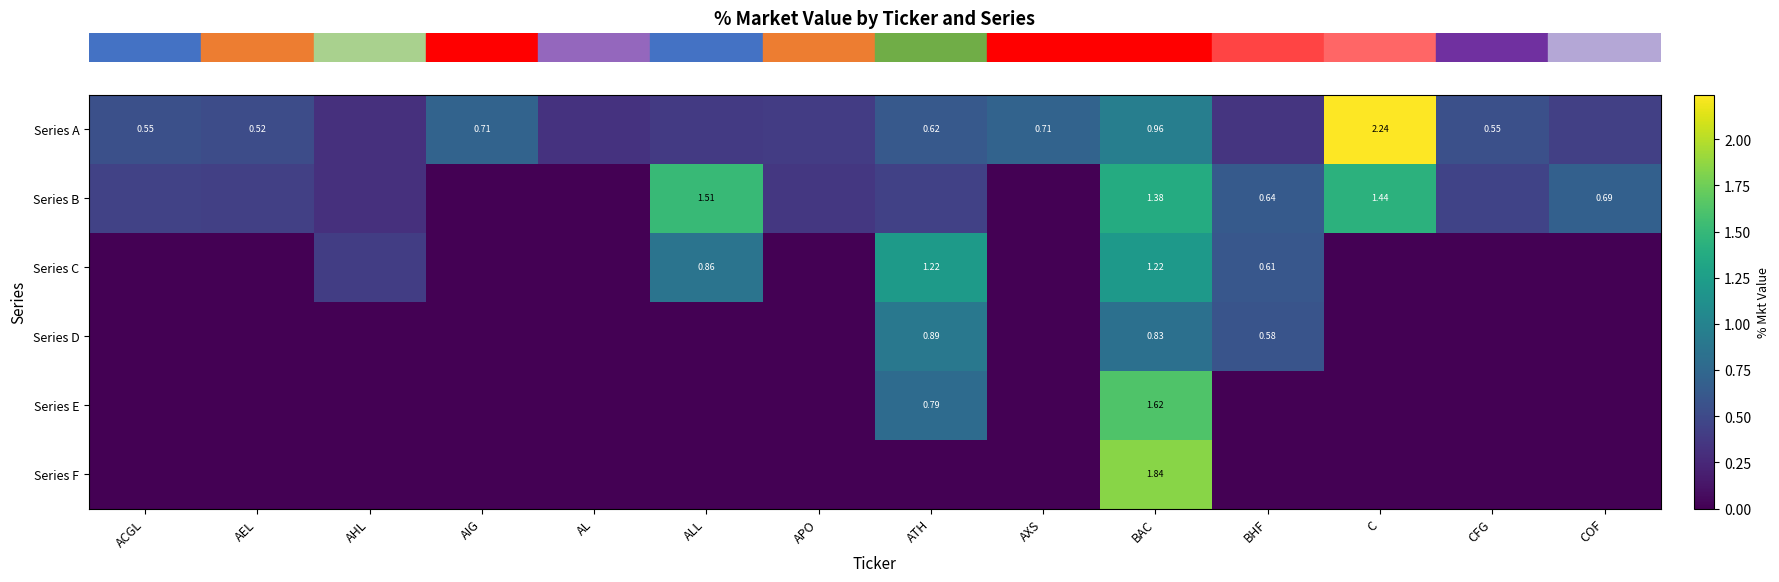

Reading right to left, extract all data points from this chart.

row_0: COF=0.4	CFG=0.5	C=2.2	BHF=0.3	BAC=1.0	AXS=0.7	ATH=0.6	APO=0.4	ALL=0.4	AL=0.3	AIG=0.7	AHL=0.3	AEL=0.5	ACGL=0.6
row_1: COF=0.7	CFG=0.4	C=1.4	BHF=0.6	BAC=1.4	AXS=0.0	ATH=0.4	APO=0.4	ALL=1.5	AL=0.0	AIG=0.0	AHL=0.3	AEL=0.4	ACGL=0.4
row_2: COF=0.0	CFG=0.0	C=0.0	BHF=0.6	BAC=1.2	AXS=0.0	ATH=1.2	APO=0.0	ALL=0.9	AL=0.0	AIG=0.0	AHL=0.4	AEL=0.0	ACGL=0.0
row_3: COF=0.0	CFG=0.0	C=0.0	BHF=0.6	BAC=0.8	AXS=0.0	ATH=0.9	APO=0.0	ALL=0.0	AL=0.0	AIG=0.0	AHL=0.0	AEL=0.0	ACGL=0.0
row_4: COF=0.0	CFG=0.0	C=0.0	BHF=0.0	BAC=1.6	AXS=0.0	ATH=0.8	APO=0.0	ALL=0.0	AL=0.0	AIG=0.0	AHL=0.0	AEL=0.0	ACGL=0.0
row_5: COF=0.0	CFG=0.0	C=0.0	BHF=0.0	BAC=1.8	AXS=0.0	ATH=0.0	APO=0.0	ALL=0.0	AL=0.0	AIG=0.0	AHL=0.0	AEL=0.0	ACGL=0.0